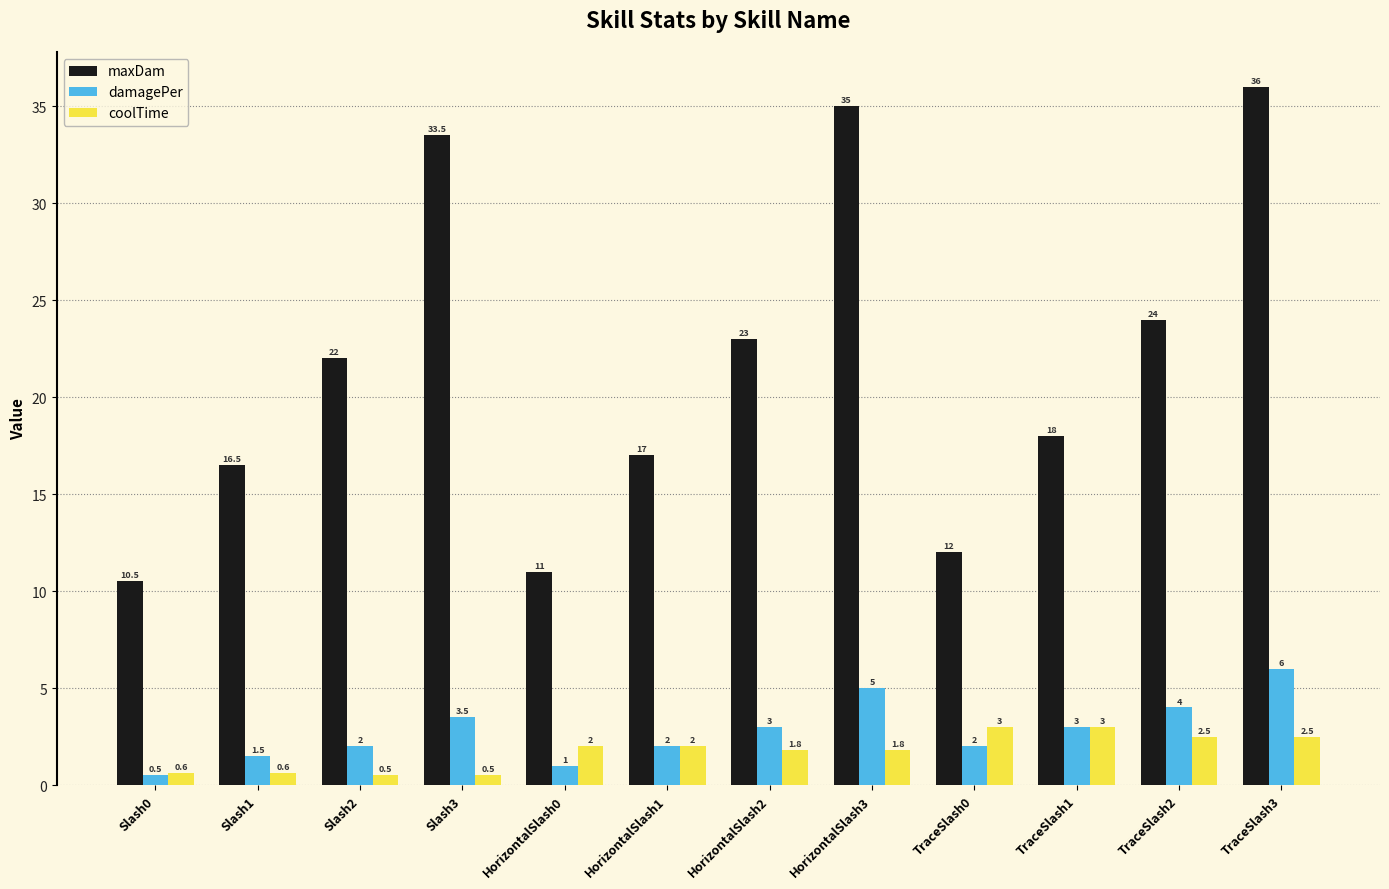

At which category is the sum across all series the highest?

TraceSlash3